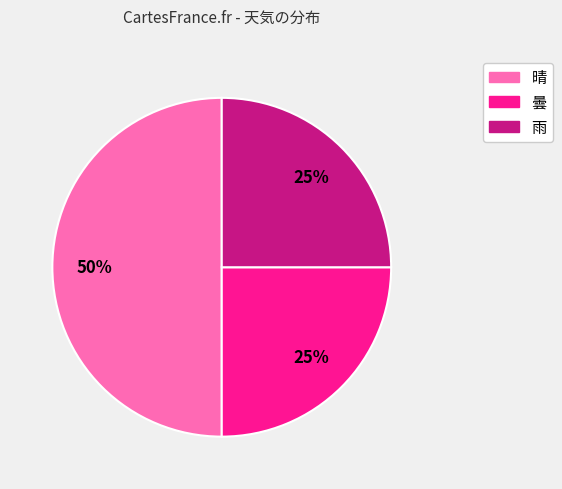

To the nearest percent, what is the average slice percentage?

33%